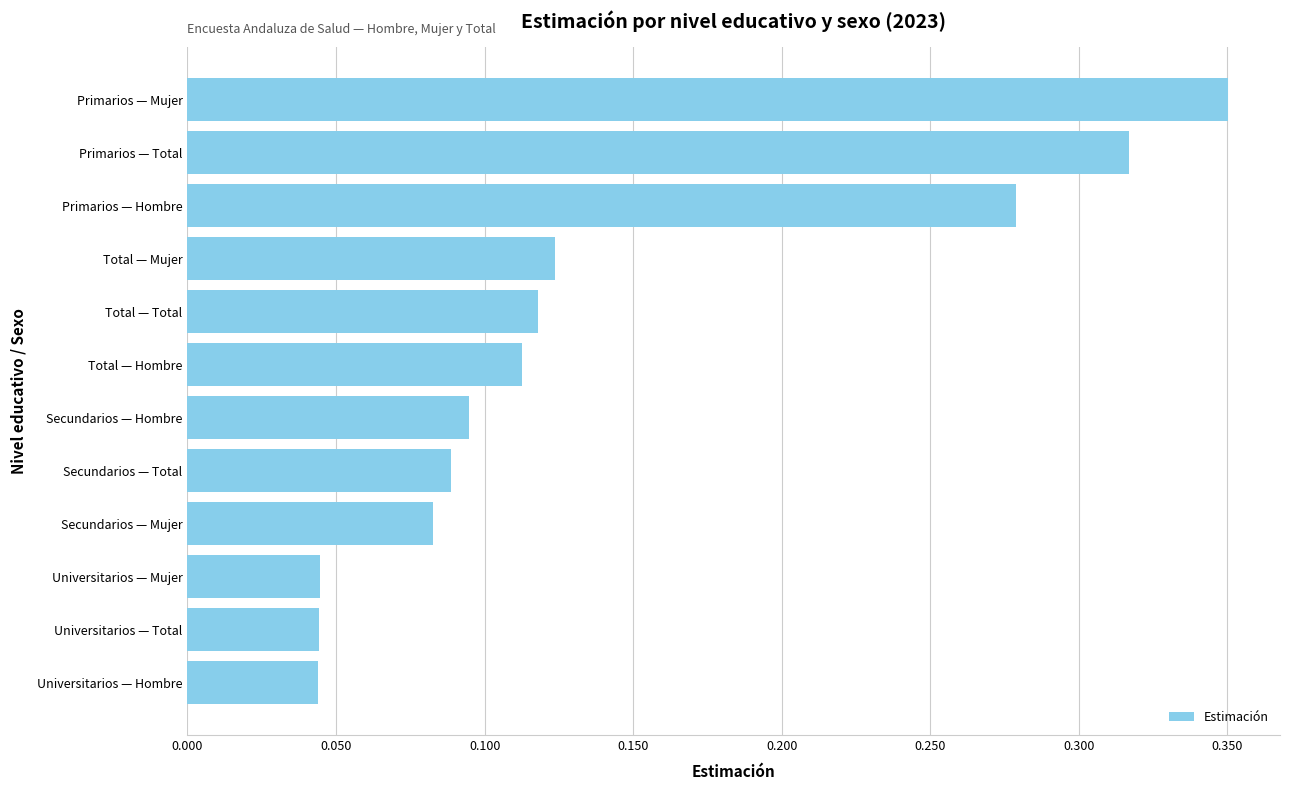

What is the sum of all values?

1.7